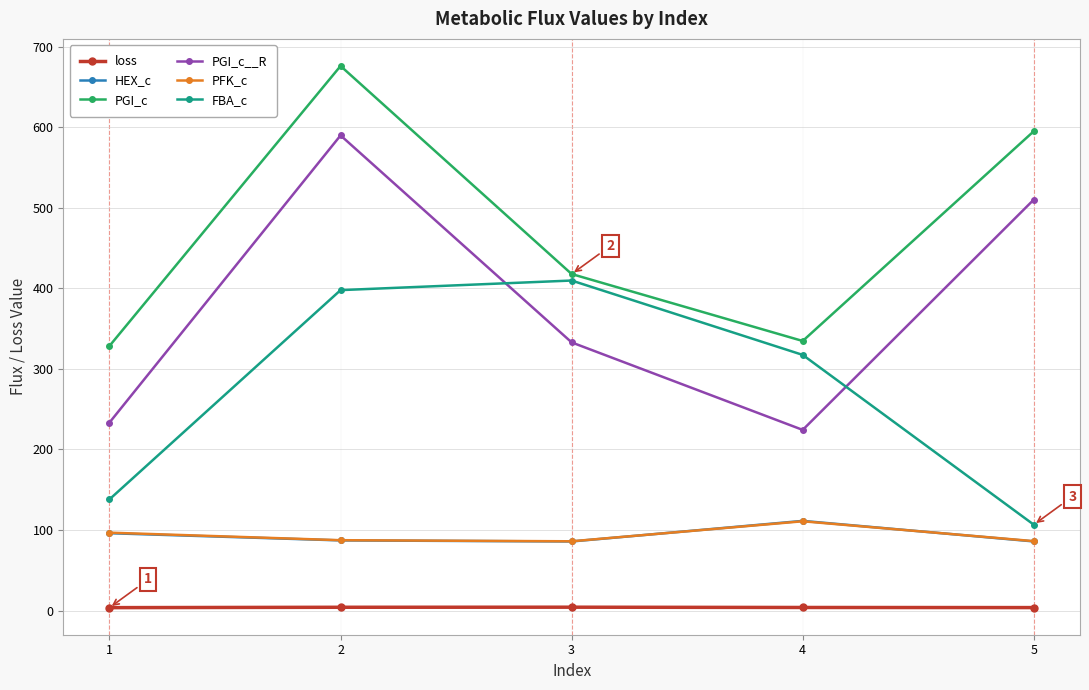

How many lines are shown in the chart?

6